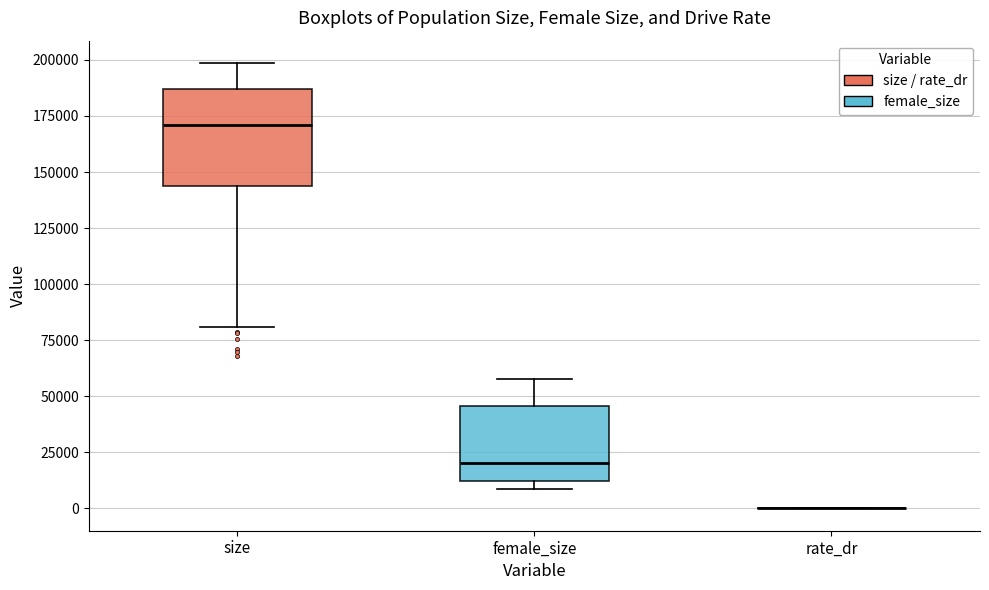

Comparing the boxes themselves (not the whiskers), which one is the tallest?

size